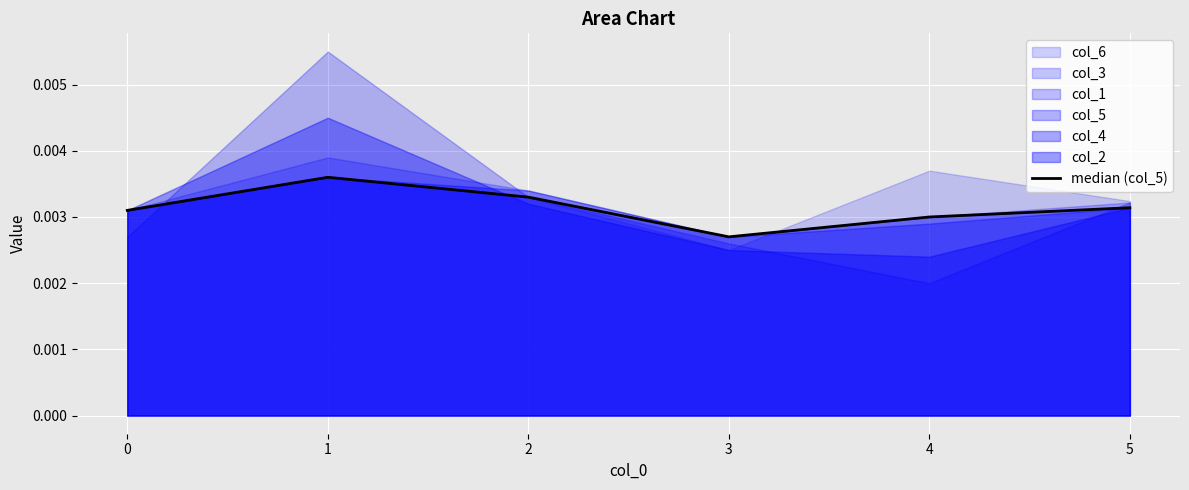

True or false: the data shows 0.0 at 0.

True